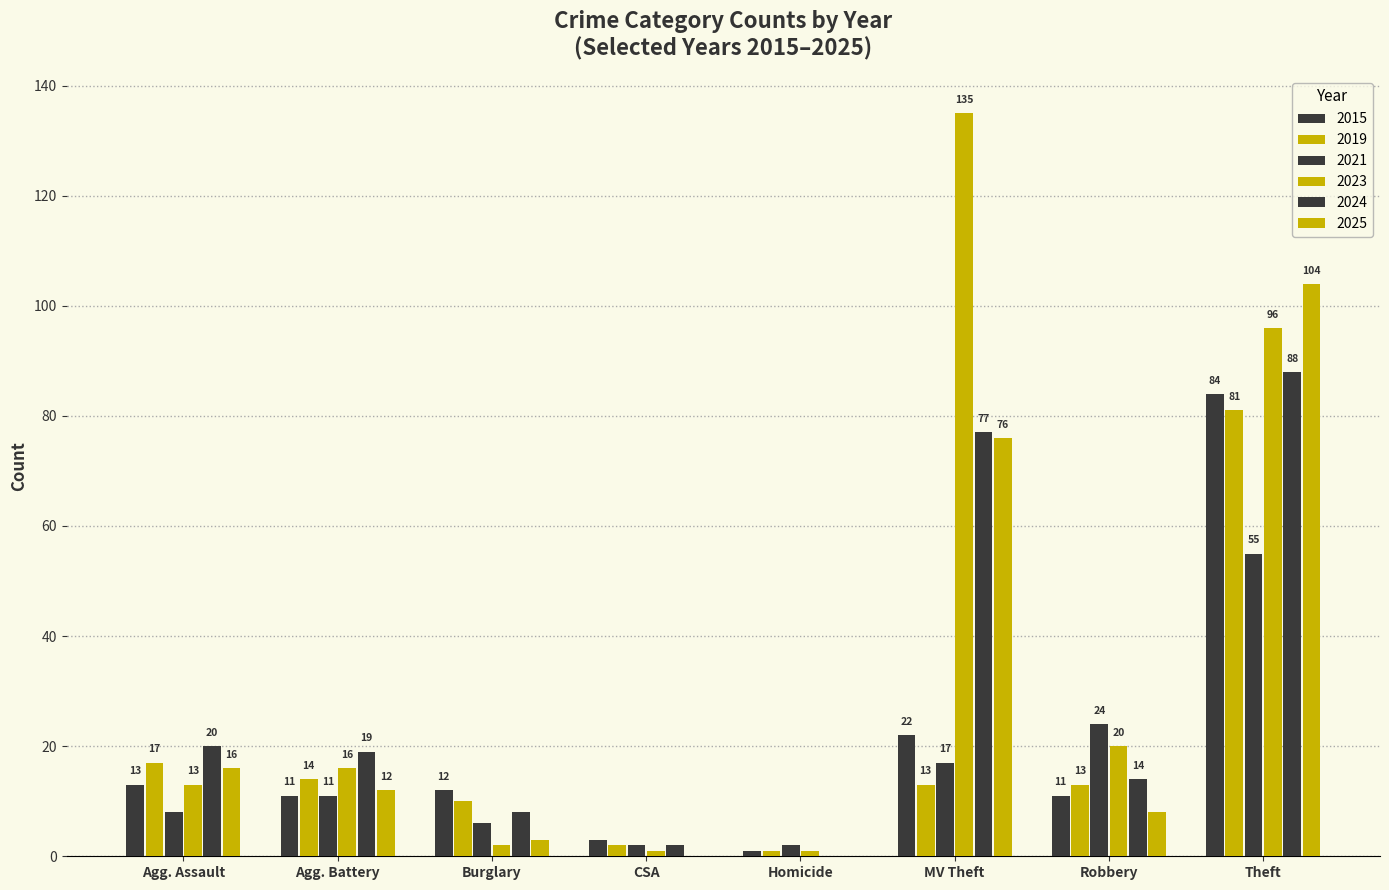

Does the chart contain stacked bars?

No